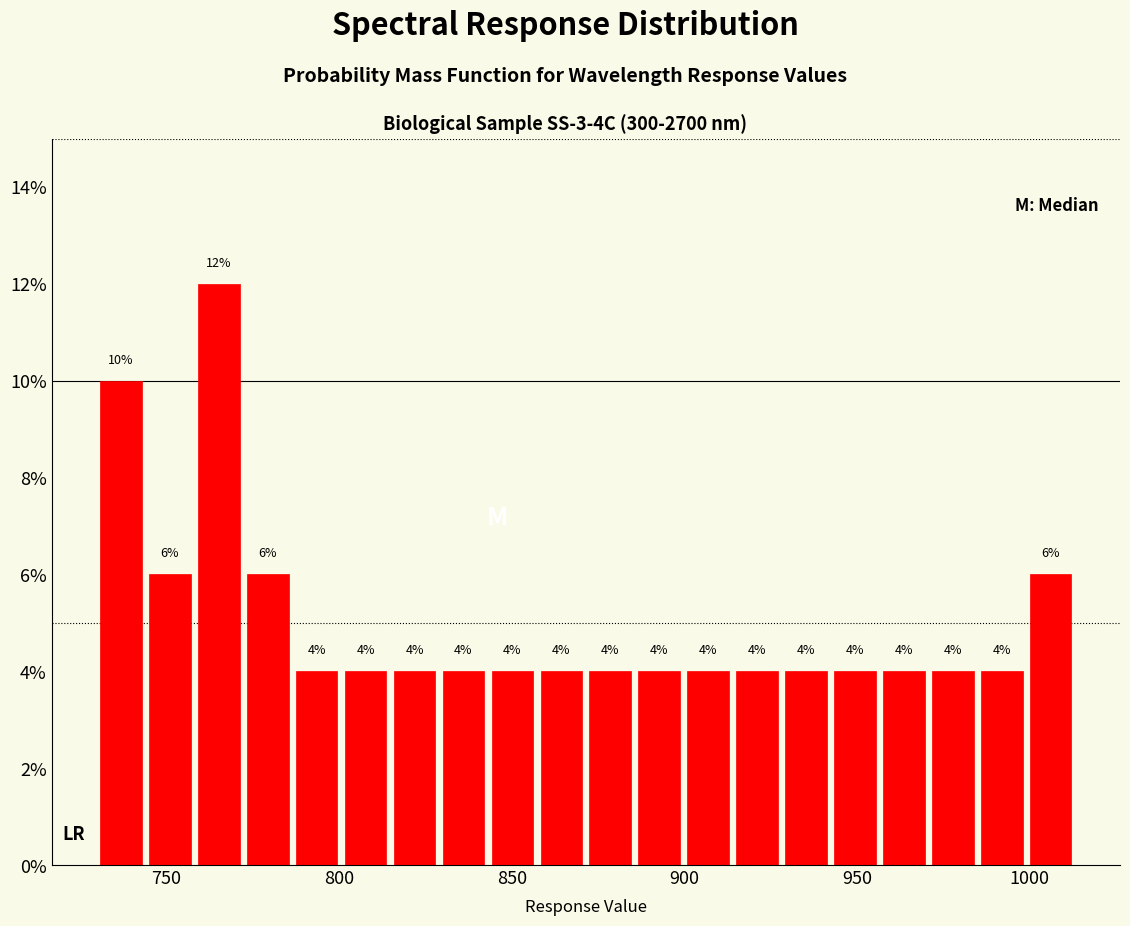

Around what value on the x-axis is the tallest bar? Give the approximate position of its centre, as read against the axis.

765